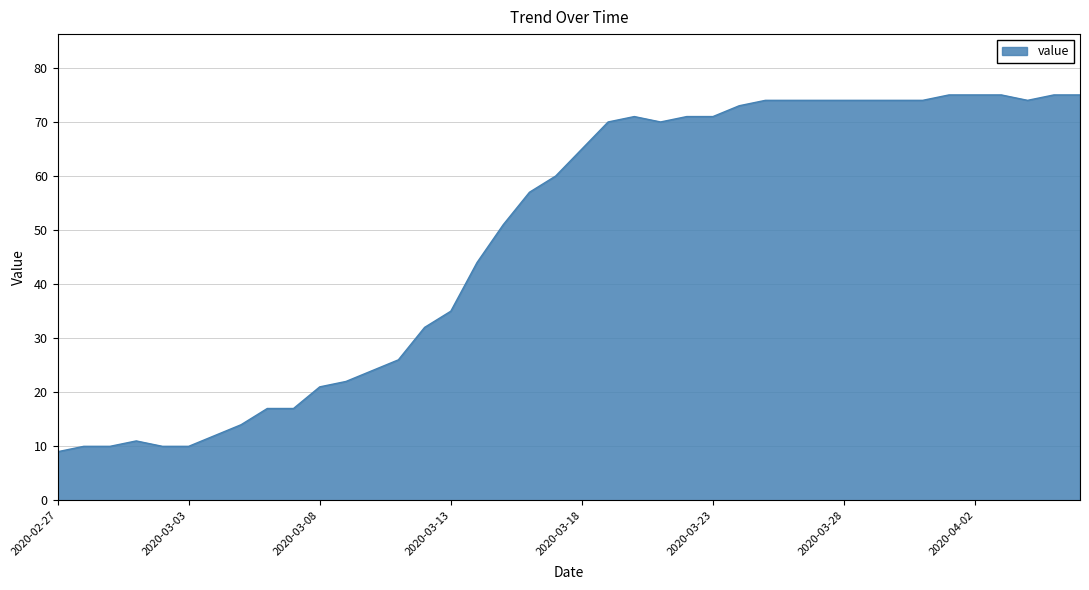

Does the chart have visible grid lines?

Yes